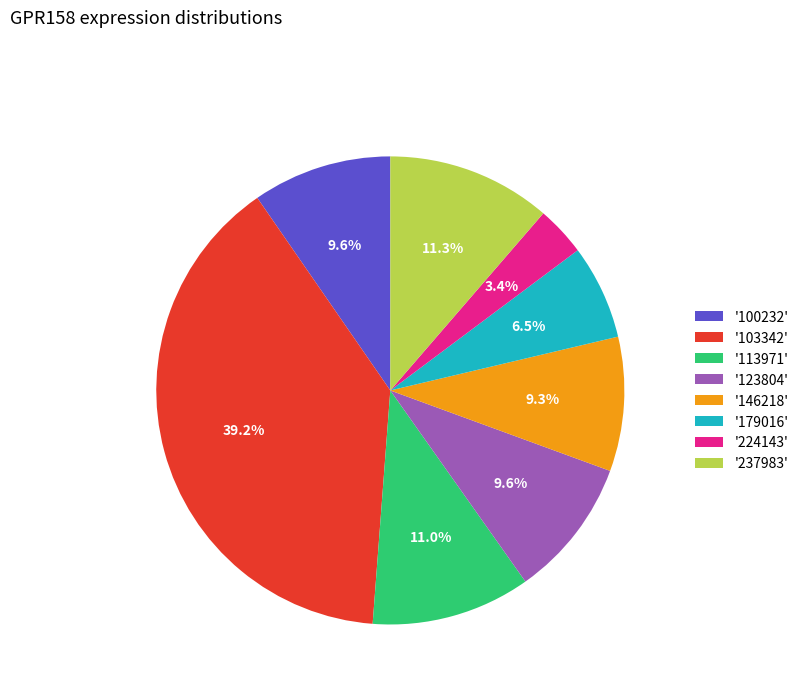

Is the sum of '123804' and '103342' greater than half?

No